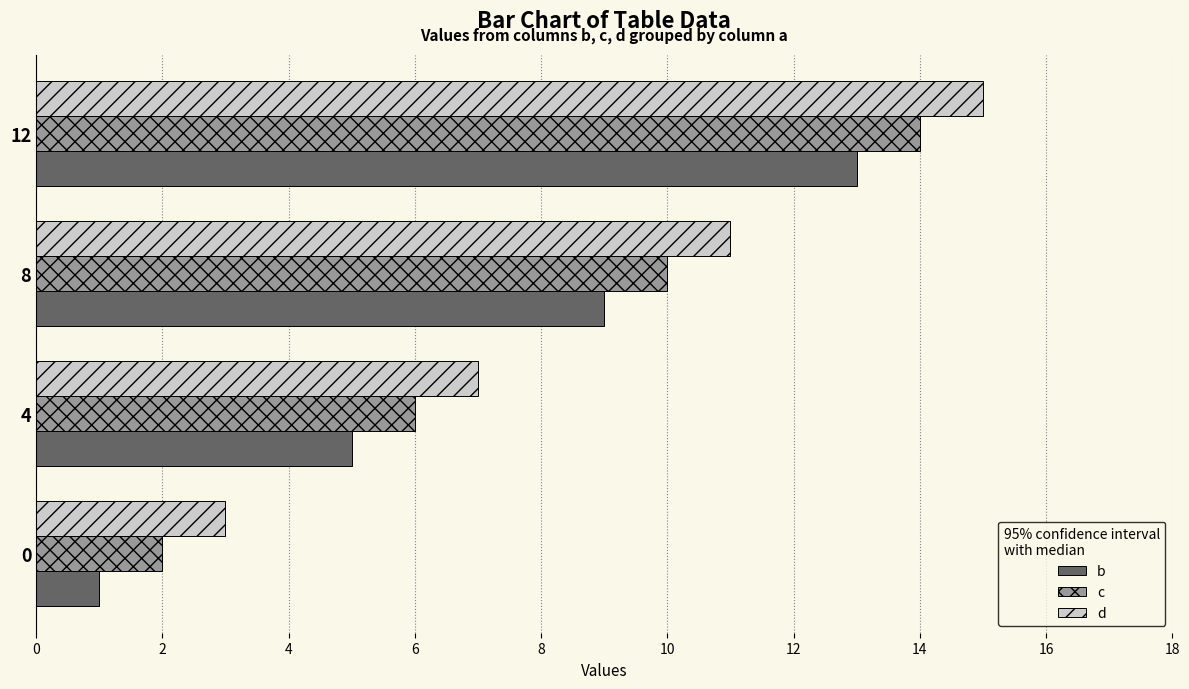

At which category is the sum across all series the highest?

12